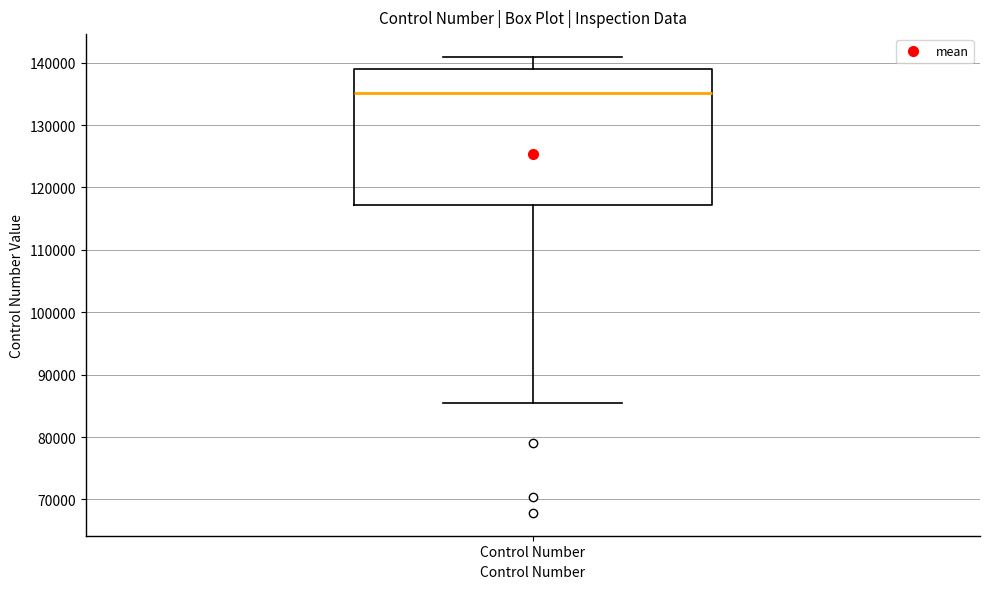

Transcribe this box plot: give where the median line is, the range the box spans, and where the two whiskers end, as read against the y-axis. The values are not printed on the chart, so give them approximately, as read against the axis.

median 135000, box 117000 to 139000, whiskers 85000 to 141000